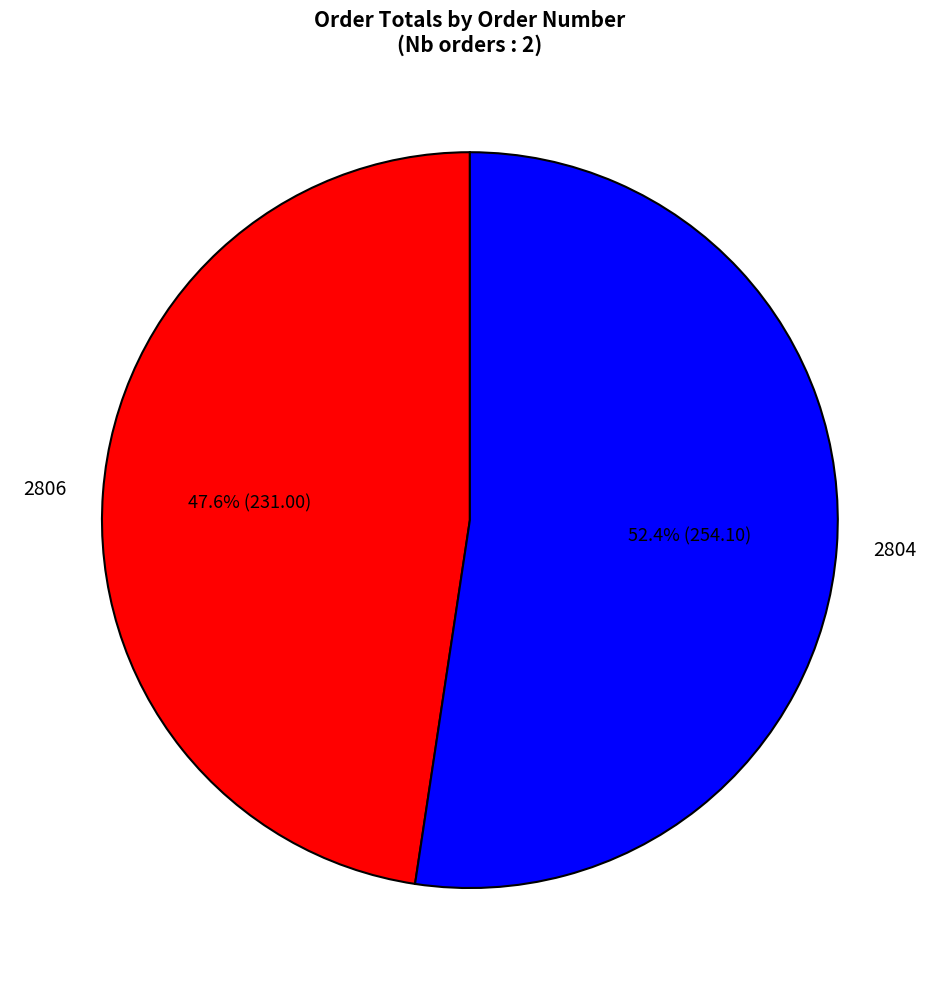

True or false: 2806 accounts for 62% of the total.

False